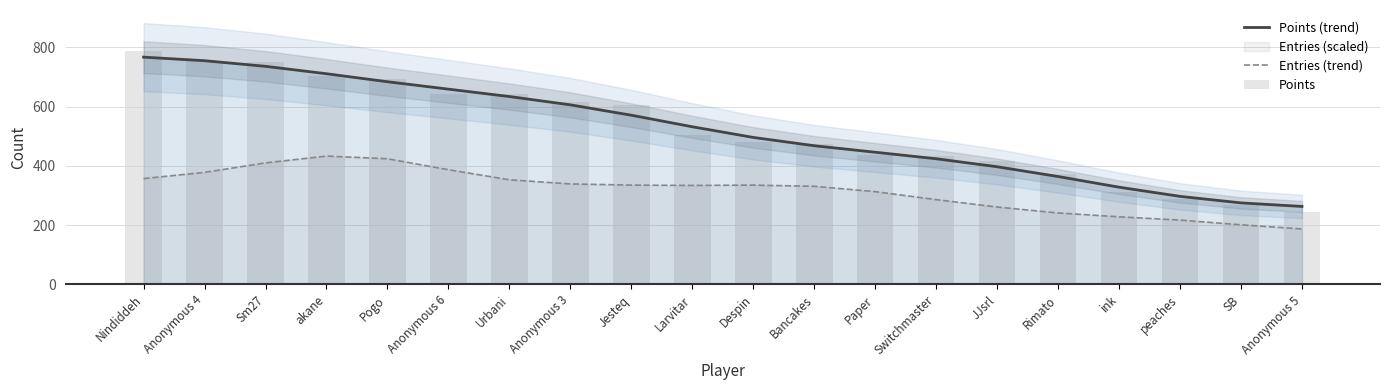

What is the approximate value of Points at Anonymous 5, to the nearest 100?

200